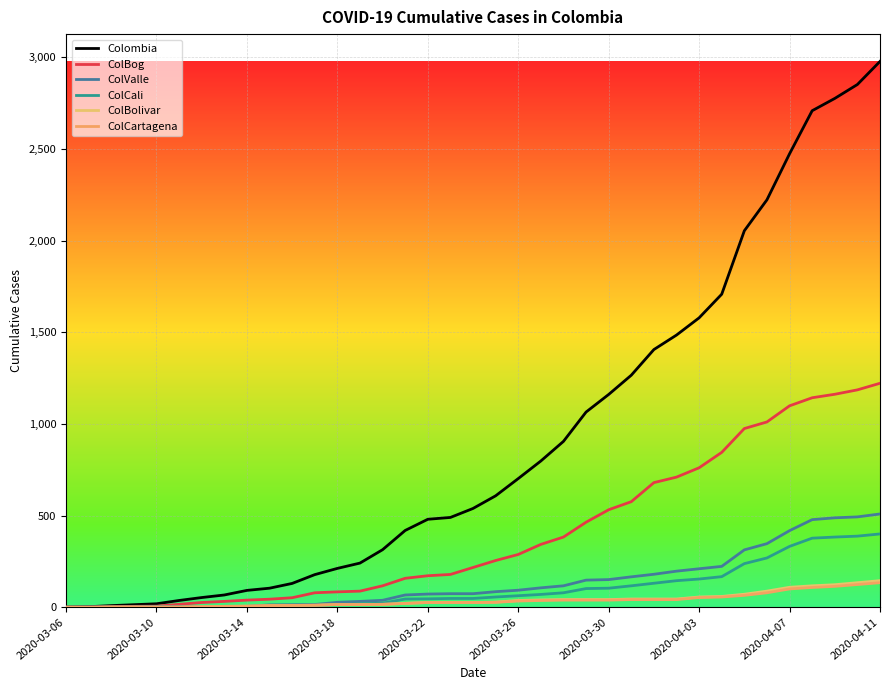

How many lines are shown in the chart?

6